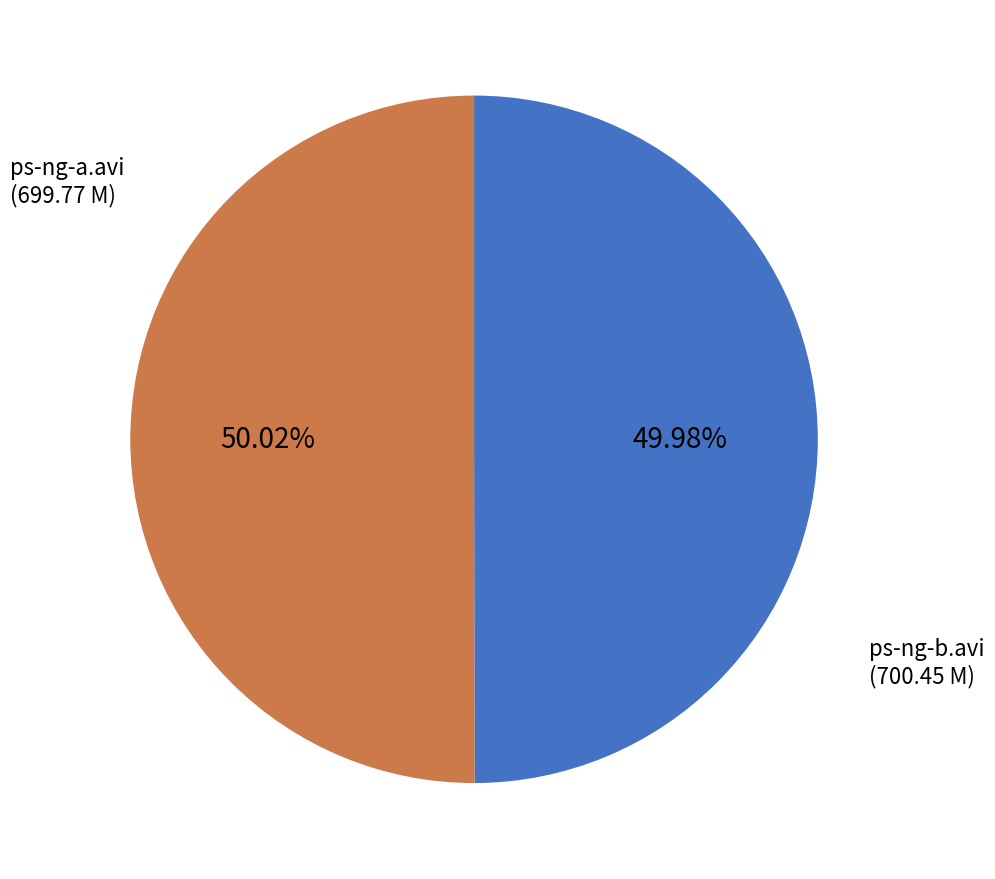

What is the ratio of the value at ps-ng-b.avi to the value at ps-ng-a.avi?

1.0